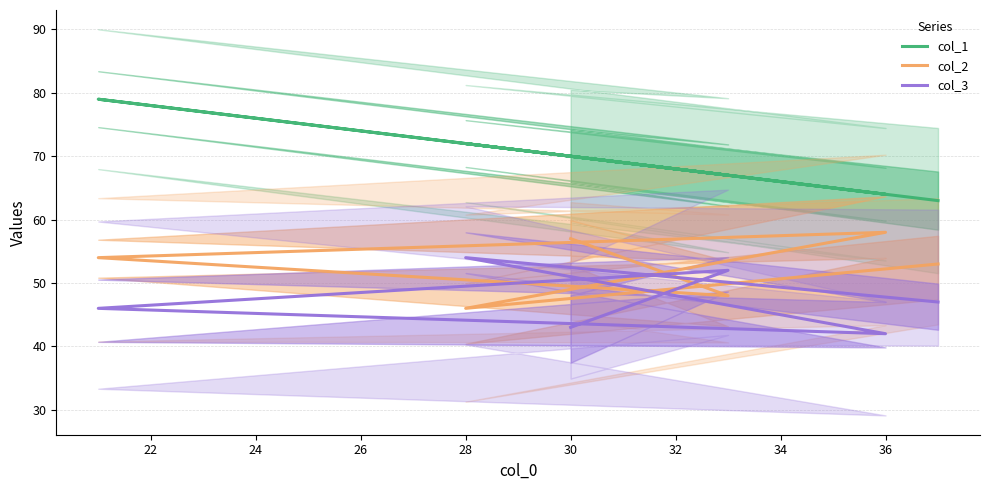

True or false: col_3 has more than 2 points higher than both neighbors.

False